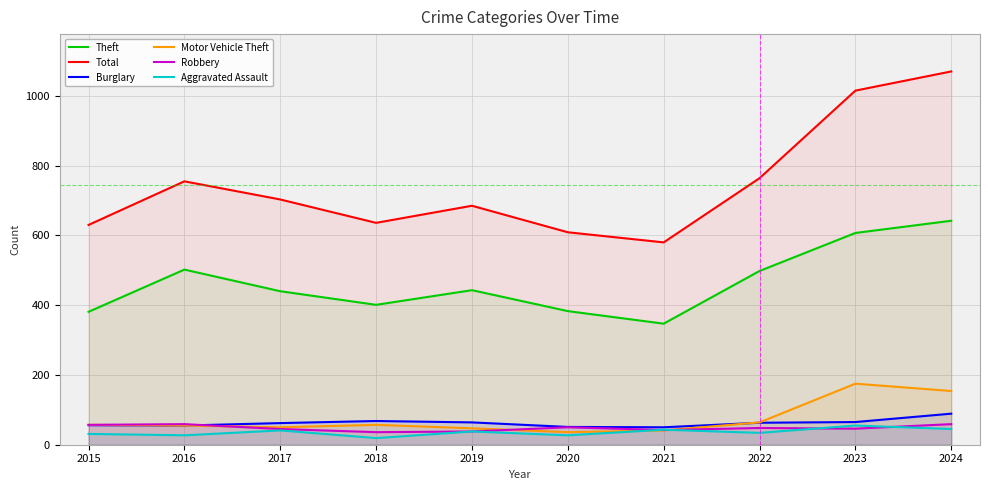

In Robbery, how many points are lower than both neighbors (excluding endpoints)?

3